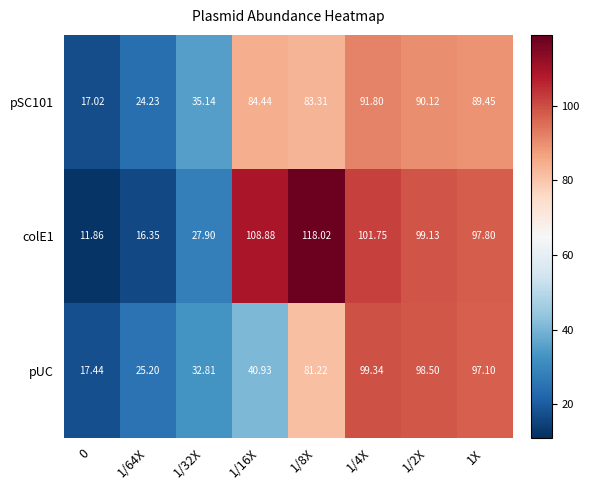

What is the minimum value shown in the chart?

11.9